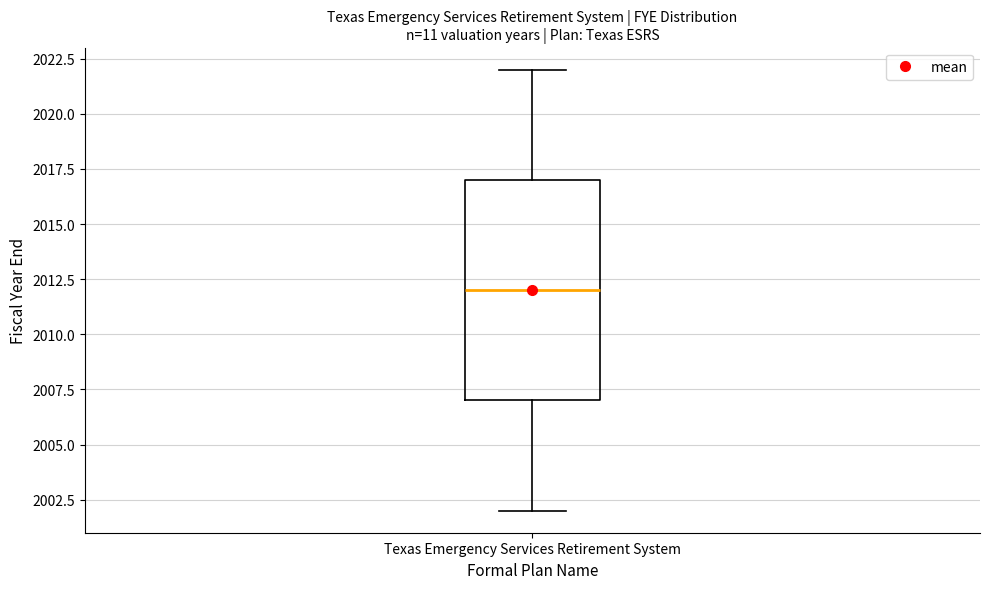

Where does the upper whisker of the box for Texas Emergency Services Retirement System end on the y-axis? The values are not printed on the chart, so give them approximately, as read against the axis.

2022